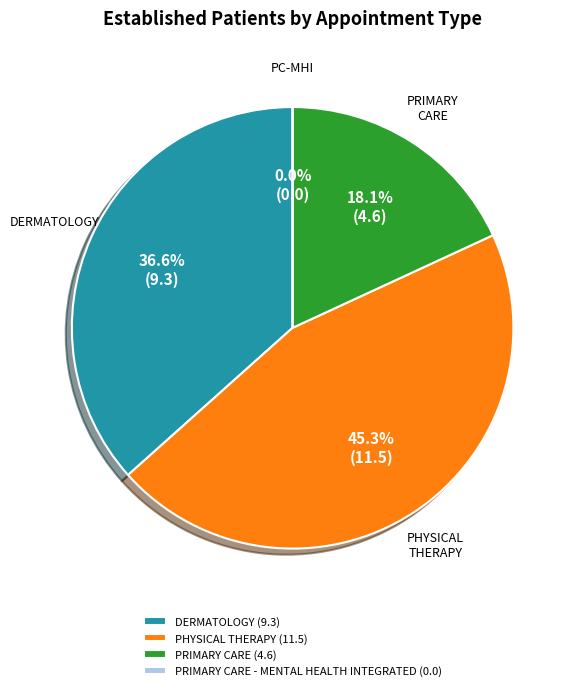

Does any single category account for the majority?

No